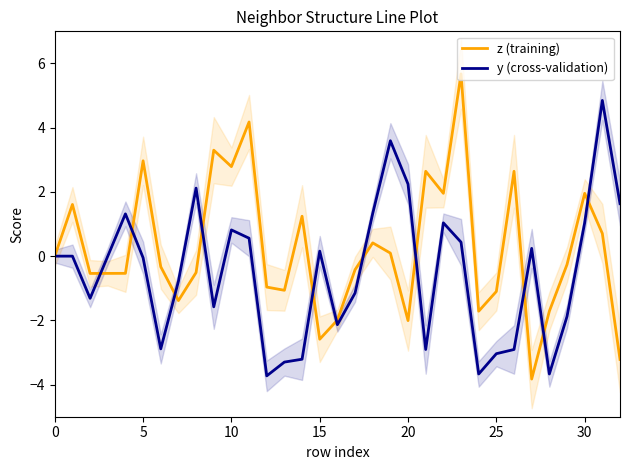

What is the highest value of the z (training) series?

5.7